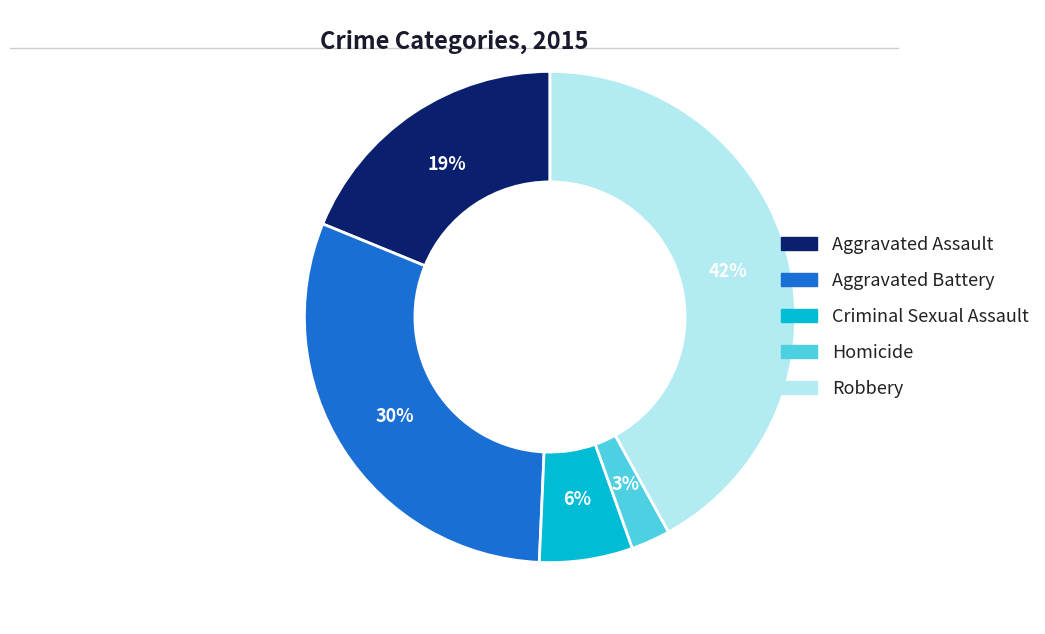

Is it true that Robbery is 42% of the pie?

True